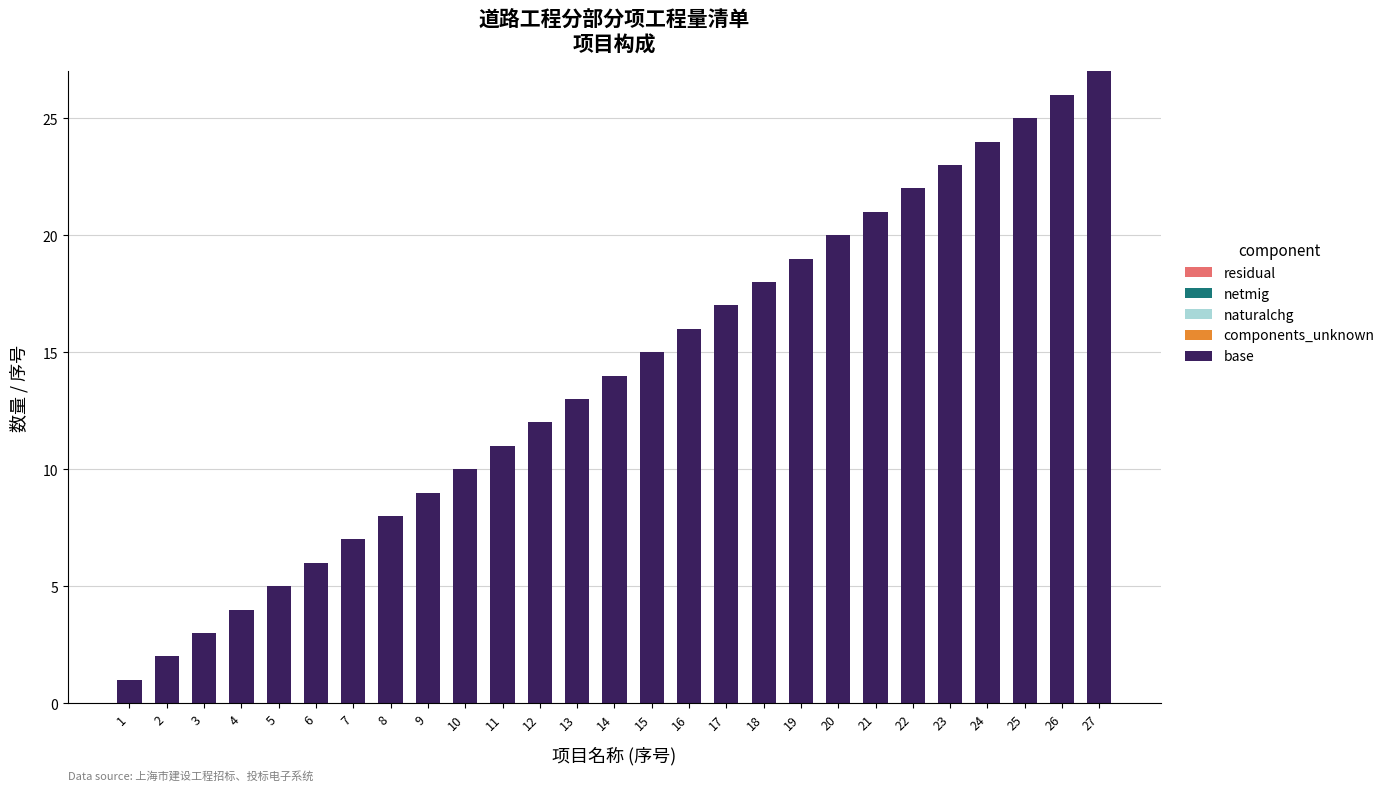

What is the change in value from 18 to 23?

+5